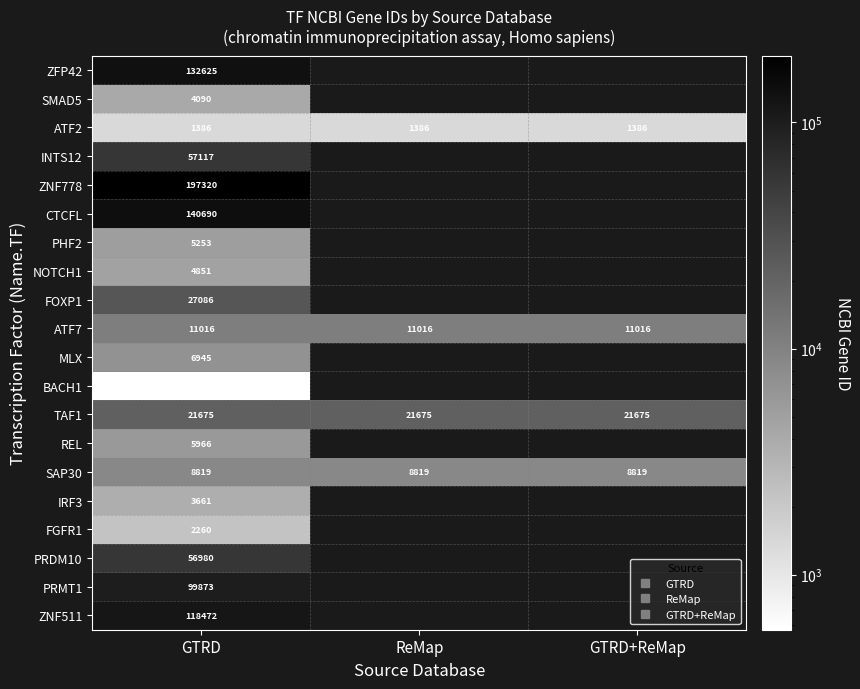

At which label does FGFR1 reach its minimum?

GTRD